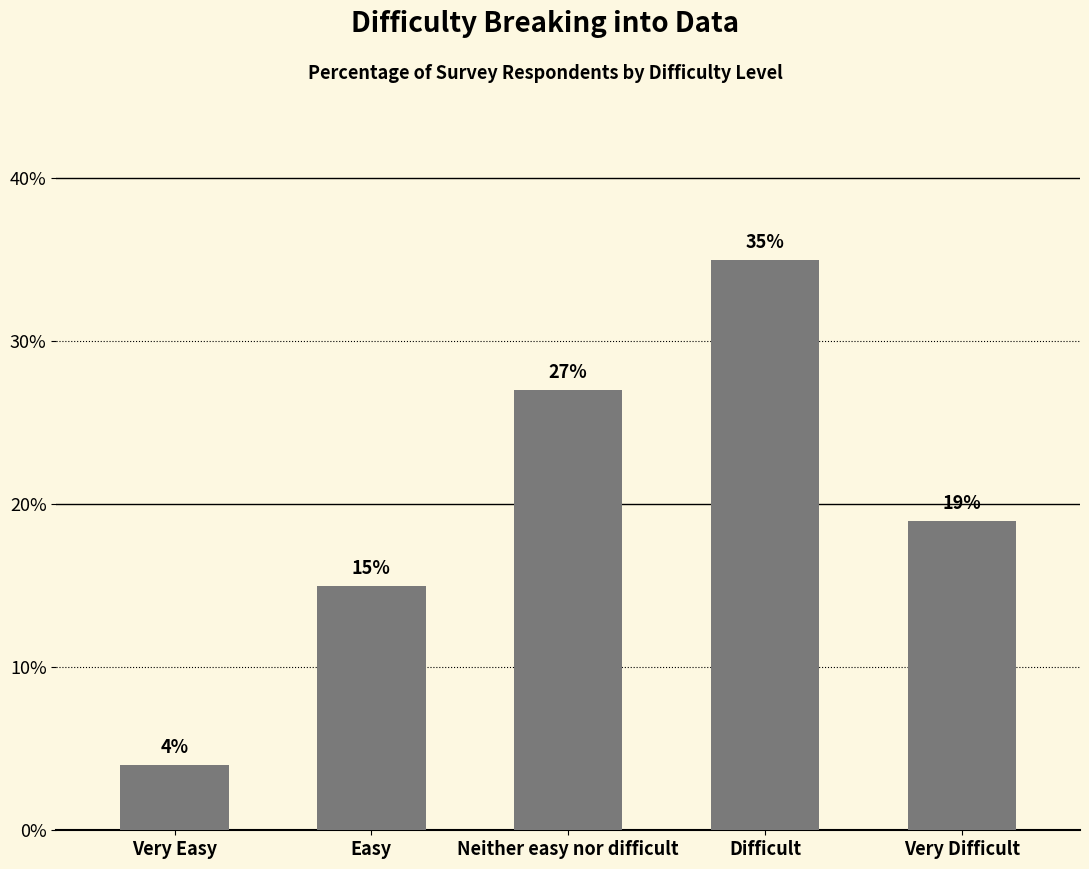

What is the maximum value shown in the chart?

35